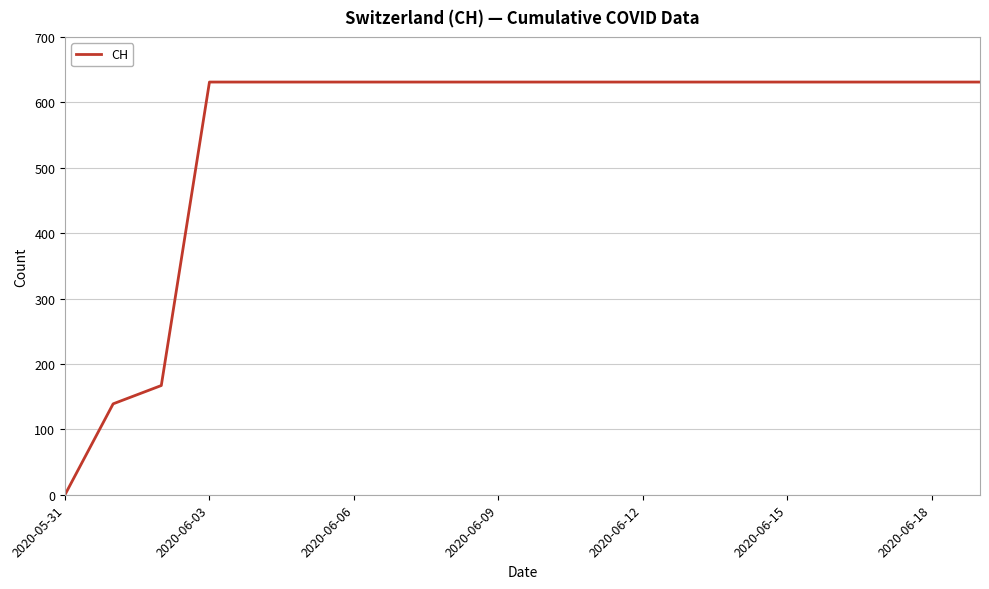

Is this an area chart (filled region under the line)?

No